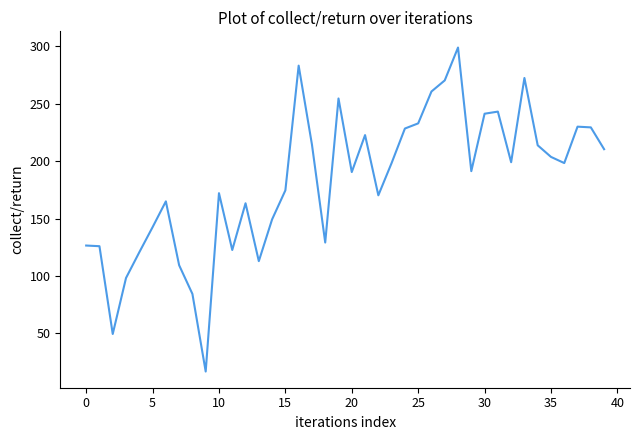

What is the difference between the maximum and minimum values?

281.9